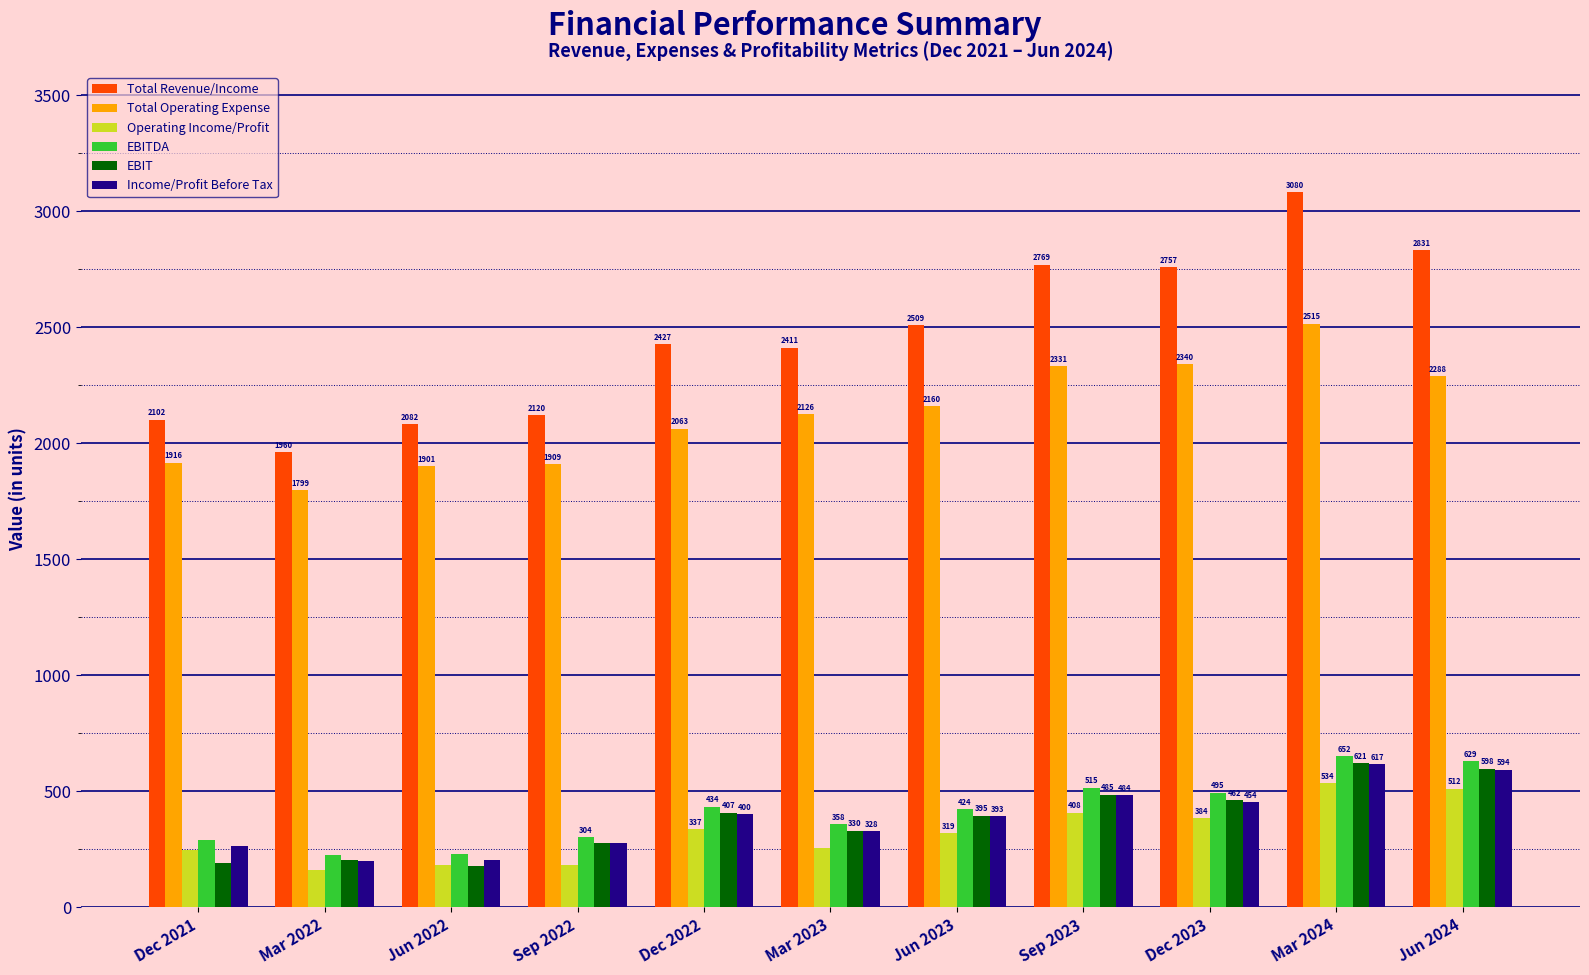

Is it true that Total Revenue/Income equals 2081.6 at Jun 2022?

True